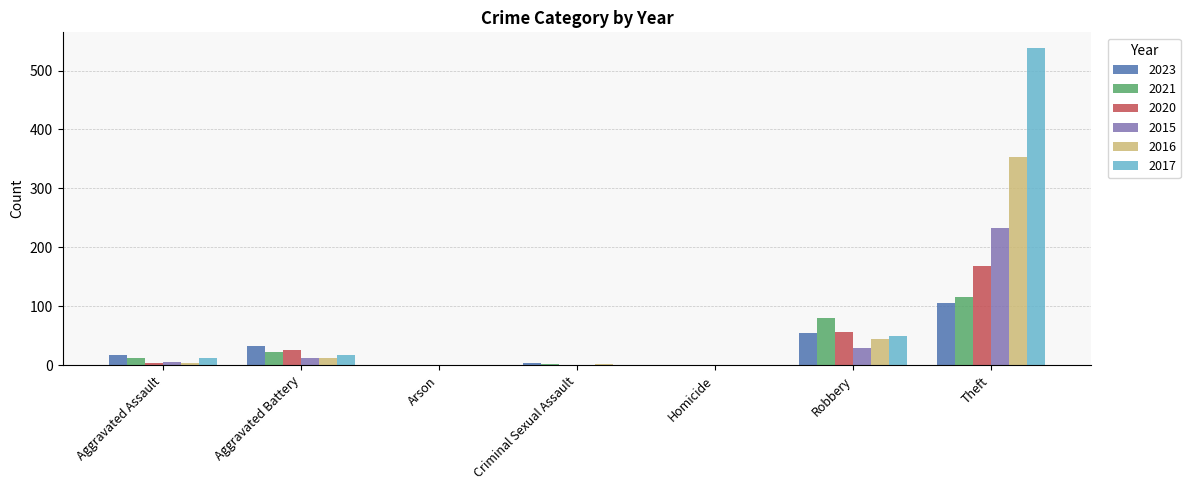

Does the chart contain stacked bars?

No